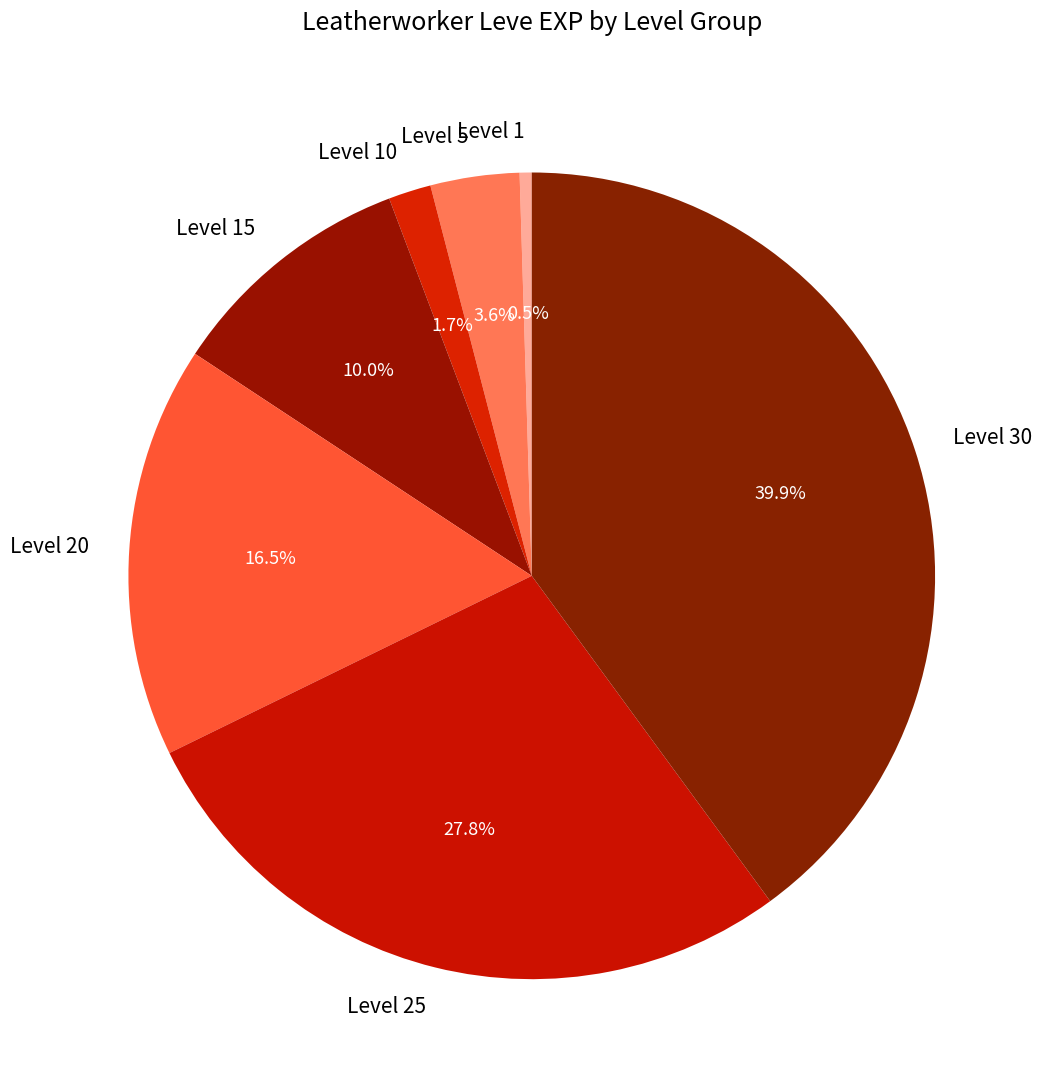

Is there a majority slice in this chart?

No